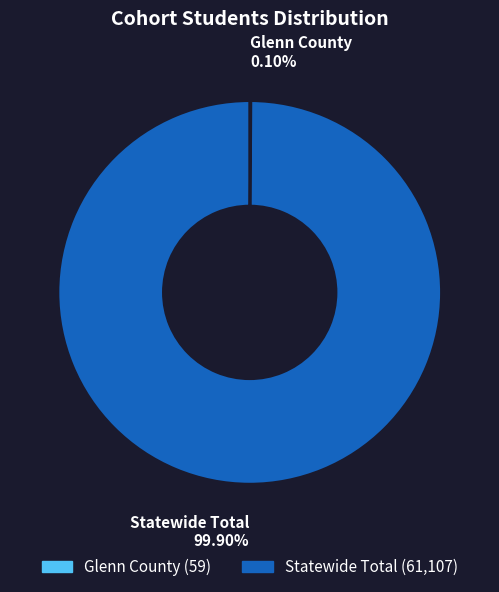

What is the largest slice in the pie chart?

Statewide Total